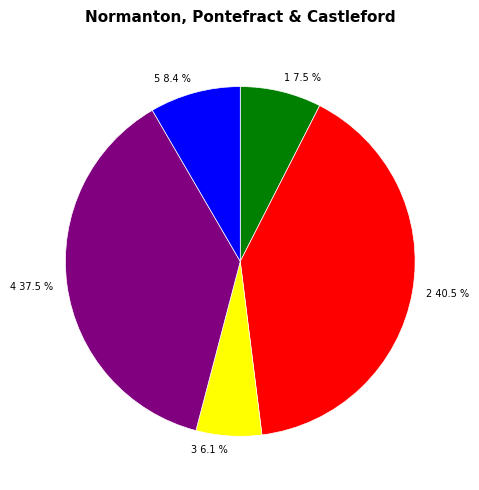

Rank the categories by value from highest to lowest.

2, 4, 5, 1, 3